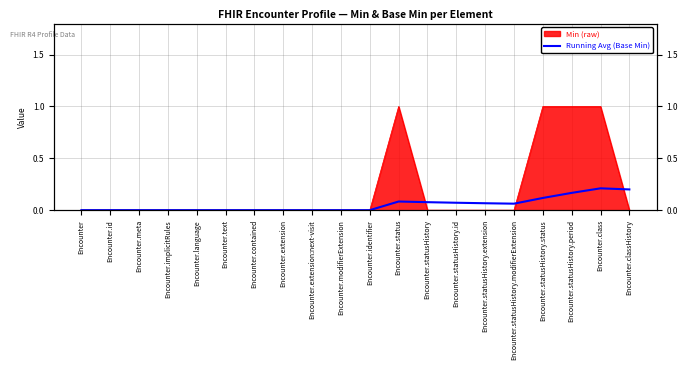

What is the average value?

0.1